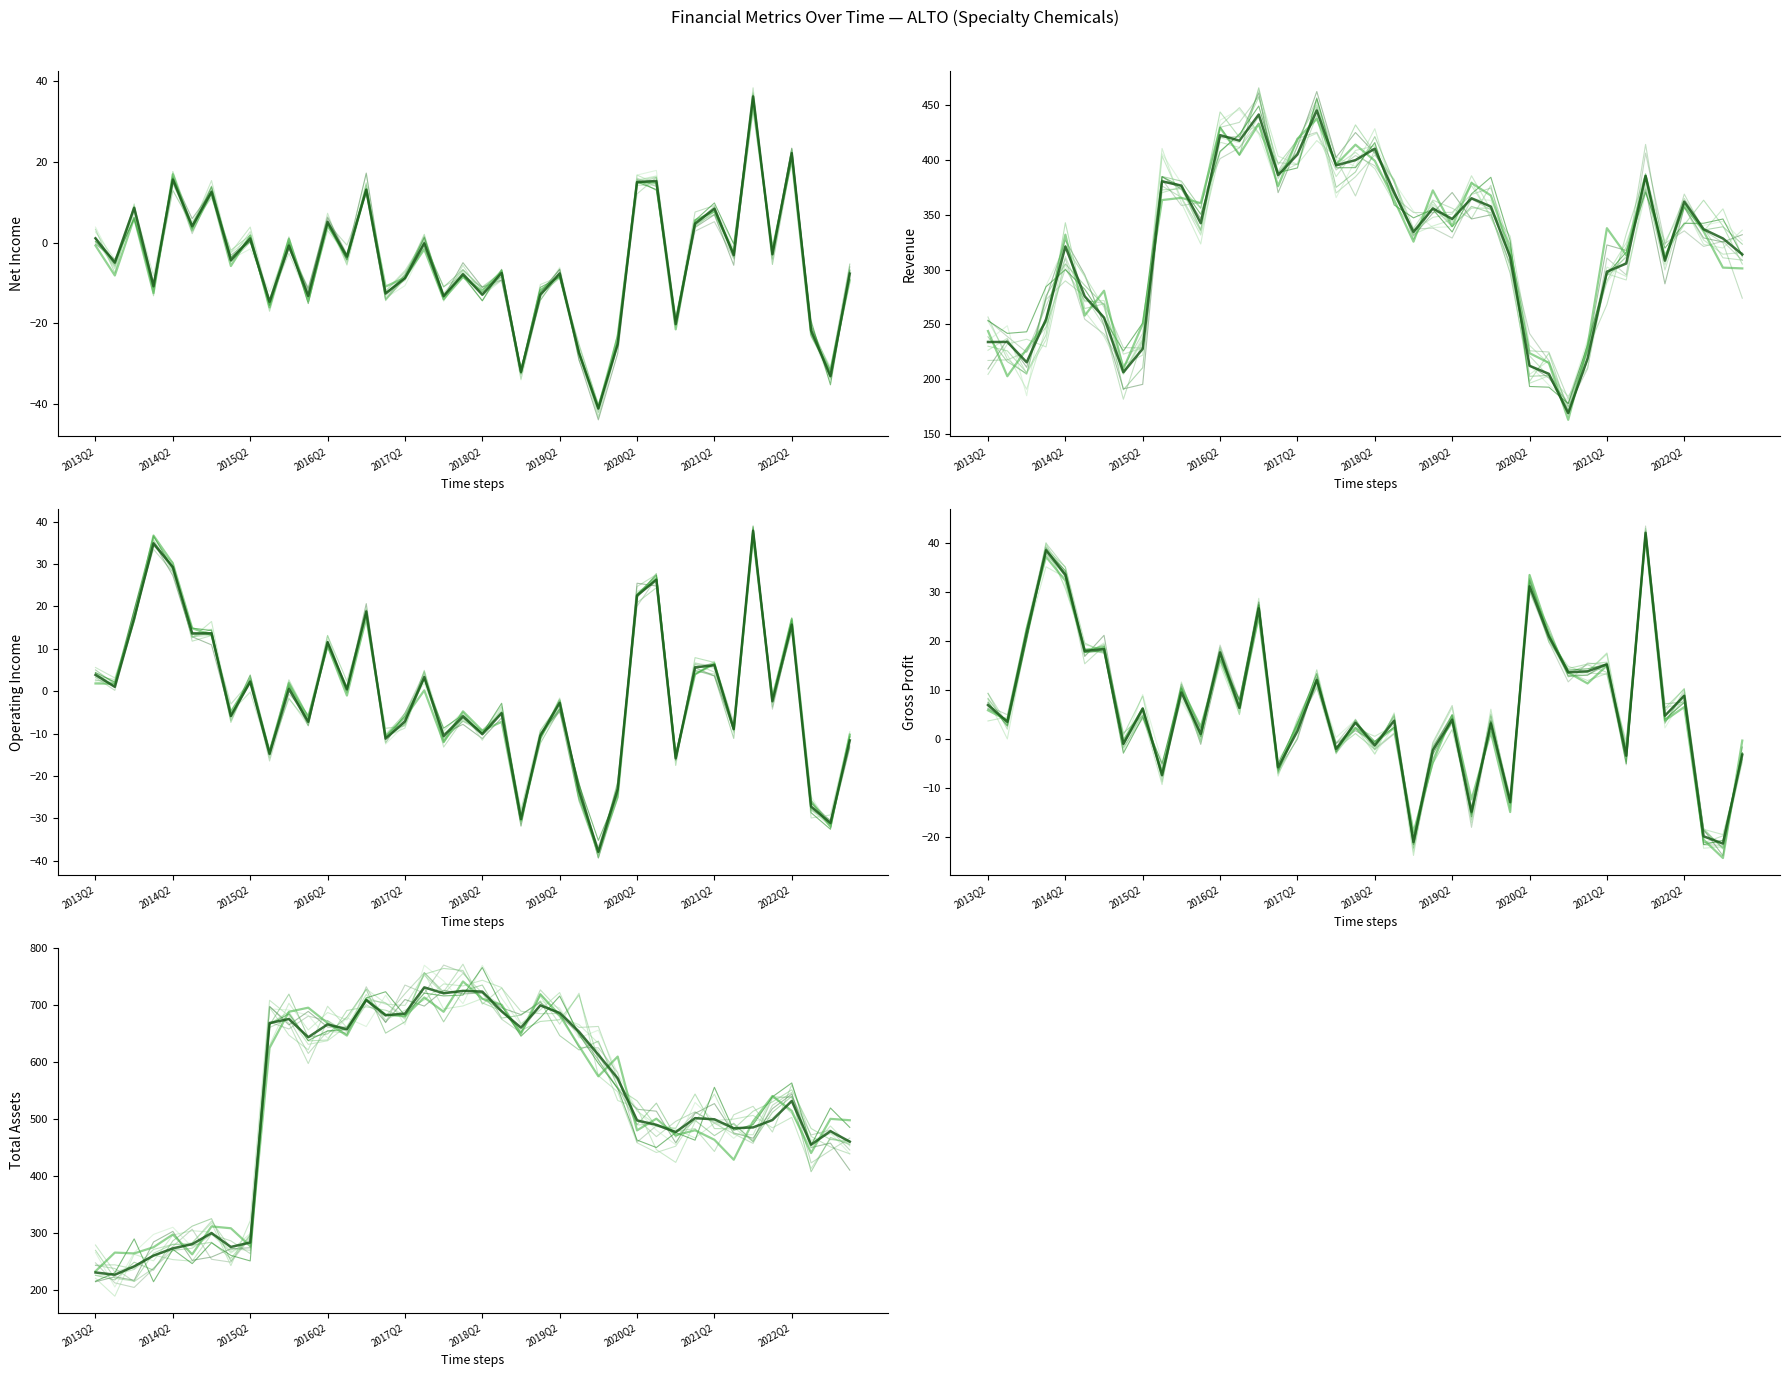

Reading left to right, what are all the values shown in this chart?

NetIncome: 2013Q2=1.1	2013Q3=-5.0	2013Q4=8.6	2014Q1=-10.8	2014Q2=15.6	2014Q3=4.0	2014Q4=12.5	2015Q1=-4.4	2015Q2=1.0	2015Q3=-14.7	2015Q4=-0.8	2016Q1=-13.2	2016Q2=5.1	2016Q3=-3.5	2016Q4=13.1	2017Q1=-12.6	2017Q2=-8.8	2017Q3=-0.2	2017Q4=-13.3	2018Q1=-7.8	2018Q2=-12.9	2018Q3=-7.5	2018Q4=-32.0	2019Q1=-12.9	2019Q2=-7.6	2019Q3=-27.3	2019Q4=-41.1	2020Q1=-25.1	2020Q2=15.0	2020Q3=15.2	2020Q4=-20.2	2021Q1=4.7	2021Q2=8.4	2021Q3=-3.1	2021Q4=36.1	2022Q1=-2.9	2022Q2=22.1	2022Q3=-21.8	2022Q4=-33.1	2023Q1=-7.7
Revenue: 2013Q2=233.8	2013Q3=233.9	2013Q4=215.3	2014Q1=254.5	2014Q2=321.1	2014Q3=275.6	2014Q4=256.2	2015Q1=206.2	2015Q2=227.6	2015Q3=380.6	2015Q4=376.8	2016Q1=342.4	2016Q2=422.9	2016Q3=417.8	2016Q4=441.7	2017Q1=386.3	2017Q2=405.2	2017Q3=445.4	2017Q4=395.3	2018Q1=400.0	2018Q2=410.5	2018Q3=370.4	2018Q4=334.4	2019Q1=355.8	2019Q2=346.3	2019Q3=365.2	2019Q4=357.6	2020Q1=311.4	2020Q2=212.1	2020Q3=204.7	2020Q4=168.8	2021Q1=218.7	2021Q2=298.1	2021Q3=305.6	2021Q4=385.5	2022Q1=308.1	2022Q2=362.2	2022Q3=336.9	2022Q4=328.4	2023Q1=313.9
OperatingIncome: 2013Q2=3.8	2013Q3=1.0	2013Q4=17.2	2014Q1=34.9	2014Q2=29.3	2014Q3=13.6	2014Q4=13.6	2015Q1=-5.9	2015Q2=2.3	2015Q3=-14.8	2015Q4=0.5	2016Q1=-7.2	2016Q2=11.6	2016Q3=0.4	2016Q4=18.8	2017Q1=-11.2	2017Q2=-7.1	2017Q3=3.3	2017Q4=-10.6	2018Q1=-6.0	2018Q2=-10.2	2018Q3=-5.2	2018Q4=-30.2	2019Q1=-10.5	2019Q2=-2.7	2019Q3=-23.5	2019Q4=-37.9	2020Q1=-23.1	2020Q2=22.6	2020Q3=26.3	2020Q4=-15.9	2021Q1=5.6	2021Q2=6.1	2021Q3=-8.9	2021Q4=37.8	2022Q1=-2.4	2022Q2=15.7	2022Q3=-27.2	2022Q4=-31.1	2023Q1=-11.6
GrossProfit: 2013Q2=7.0	2013Q3=3.5	2013Q4=21.6	2014Q1=38.5	2014Q2=33.6	2014Q3=18.0	2014Q4=18.4	2015Q1=-1.0	2015Q2=6.3	2015Q3=-7.4	2015Q4=9.5	2016Q1=1.1	2016Q2=17.7	2016Q3=6.4	2016Q4=26.7	2017Q1=-5.8	2017Q2=1.7	2017Q3=12.1	2017Q4=-2.0	2018Q1=3.4	2018Q2=-1.3	2018Q3=3.8	2018Q4=-21.0	2019Q1=-2.3	2019Q2=4.0	2019Q3=-14.8	2019Q4=3.2	2020Q1=-12.9	2020Q2=31.2	2020Q3=20.9	2020Q4=13.6	2021Q1=13.8	2021Q2=15.2	2021Q3=-3.4	2021Q4=42.1	2022Q1=4.8	2022Q2=8.8	2022Q3=-19.8	2022Q4=-21.3	2023Q1=-3.2
TotalAssets: 2013Q2=230.4	2013Q3=226.5	2013Q4=241.0	2014Q1=260.0	2014Q2=272.7	2014Q3=280.1	2014Q4=299.5	2015Q1=275.2	2015Q2=282.9	2015Q3=668.0	2015Q4=675.1	2016Q1=643.2	2016Q2=665.7	2016Q3=657.1	2016Q4=708.2	2017Q1=681.8	2017Q2=684.6	2017Q3=730.6	2017Q4=720.3	2018Q1=724.5	2018Q2=723.2	2018Q3=688.5	2018Q4=660.0	2019Q1=699.0	2019Q2=685.8	2019Q3=652.9	2019Q4=612.5	2020Q1=571.1	2020Q2=497.1	2020Q3=489.5	2020Q4=476.8	2021Q1=501.1	2021Q2=499.2	2021Q3=483.4	2021Q4=485.0	2022Q1=497.9	2022Q2=531.3	2022Q3=454.7	2022Q4=478.3	2023Q1=459.9